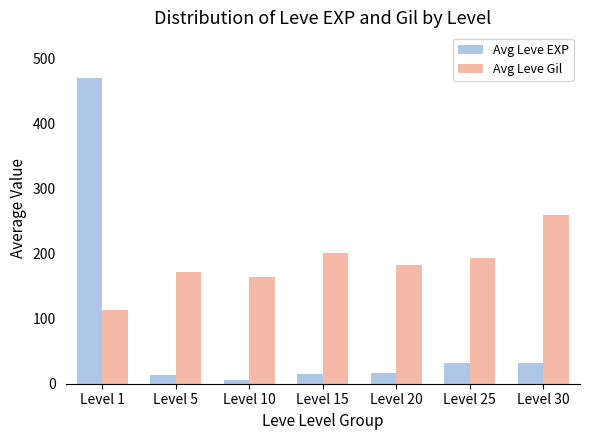

What is the spread (max minus min) of values at Level 5?

158.3